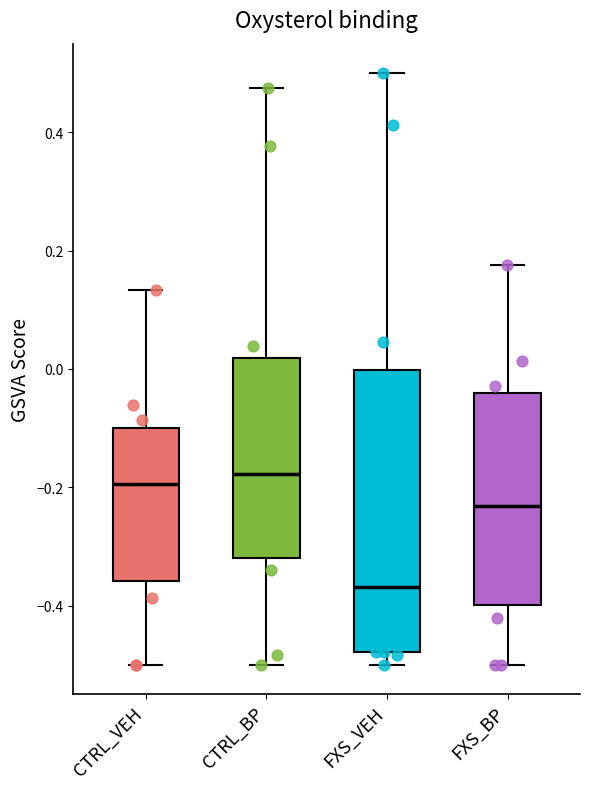

Reading left to right, transcribe this box plot: for each box, give where its median line is, the range the box spans, and where its two whiskers end, as read against the y-axis. The values are not printed on the chart, so give them approximately, as read against the axis.

CTRL_VEH: median -0.20, box -0.36 to -0.10, whiskers -0.50 to 0.14
CTRL_BP: median -0.18, box -0.32 to 0.02, whiskers -0.50 to 0.48
FXS_VEH: median -0.36, box -0.48 to 0.00, whiskers -0.50 to 0.50
FXS_BP: median -0.24, box -0.40 to -0.04, whiskers -0.50 to 0.18